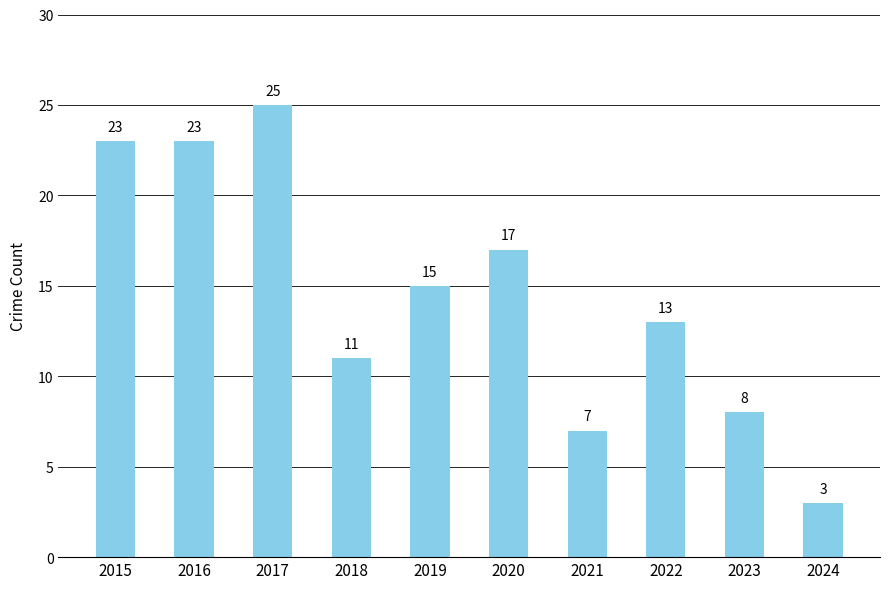

What is the difference between the second highest and second lowest values?

16